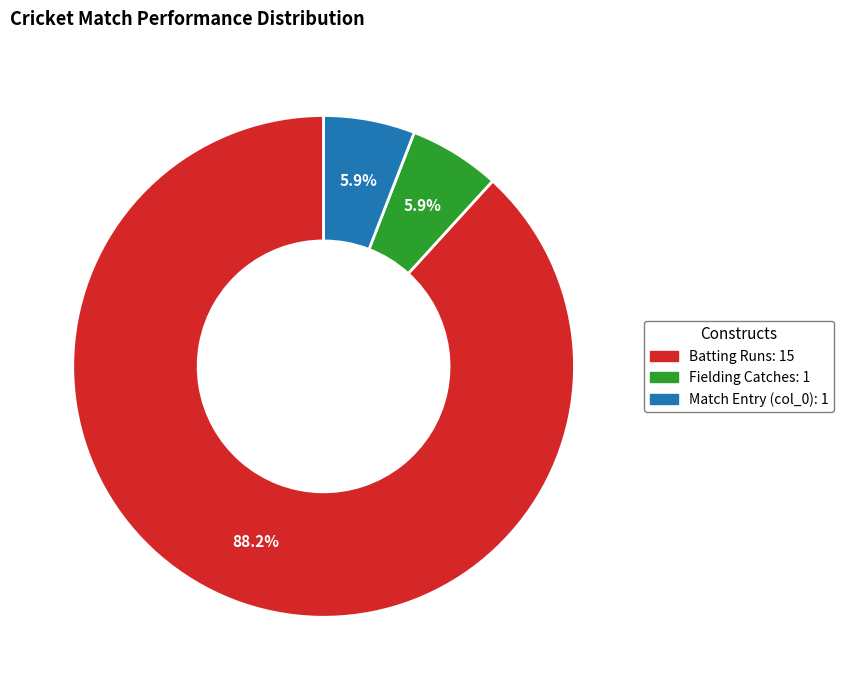

Count the number of slices in the pie.

3